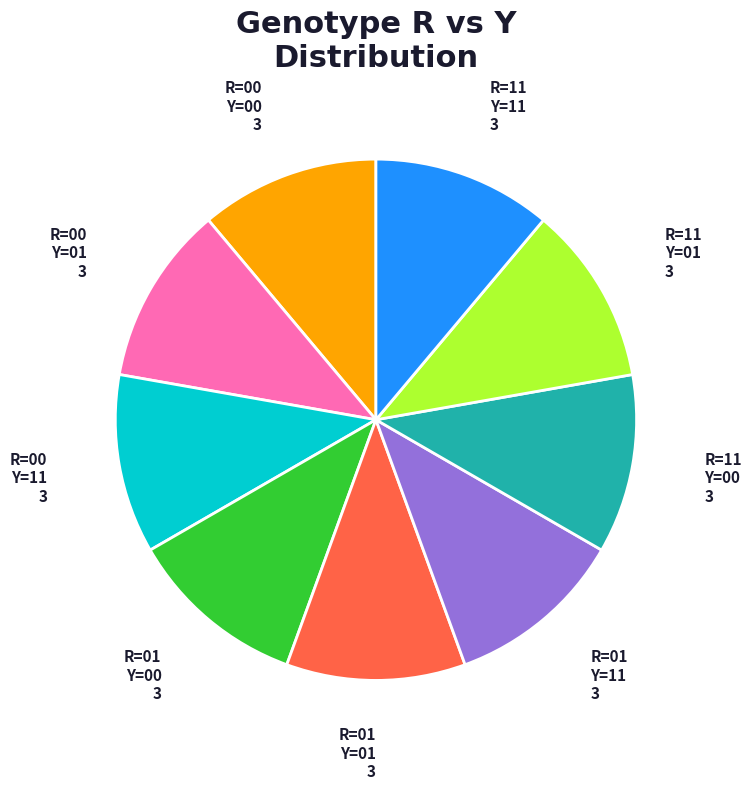

Approximately how many times larger is the value at R=00 Y=11 compared to R=01 Y=01?

1.0